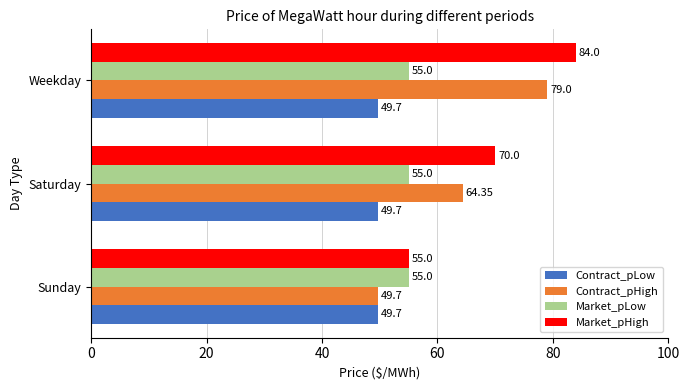

At which label does Contract_pHigh reach its peak?

Weekday